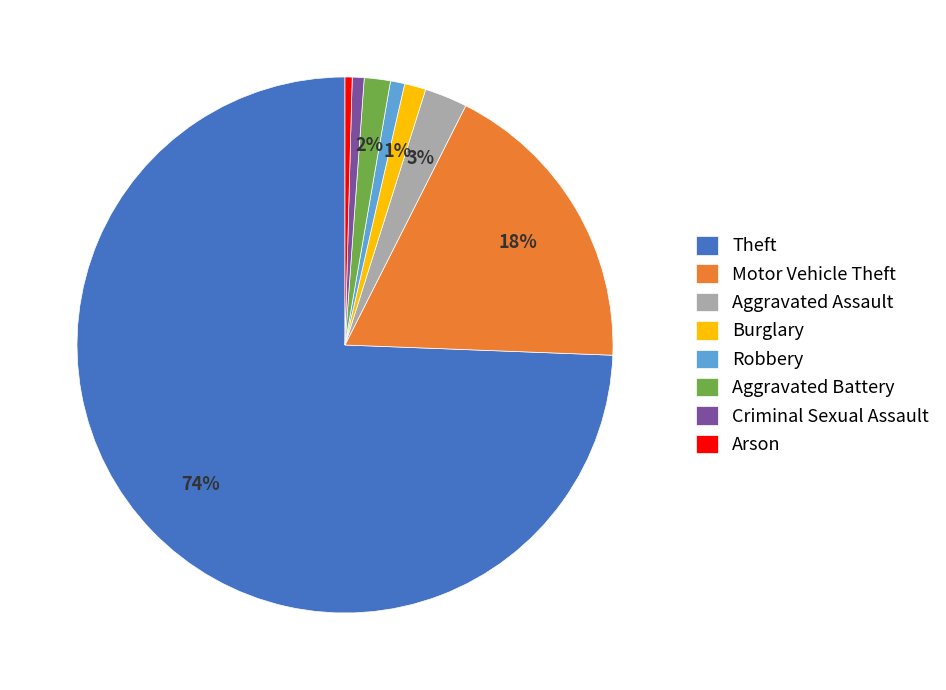

True or false: Criminal Sexual Assault accounts for 11% of the total.

False